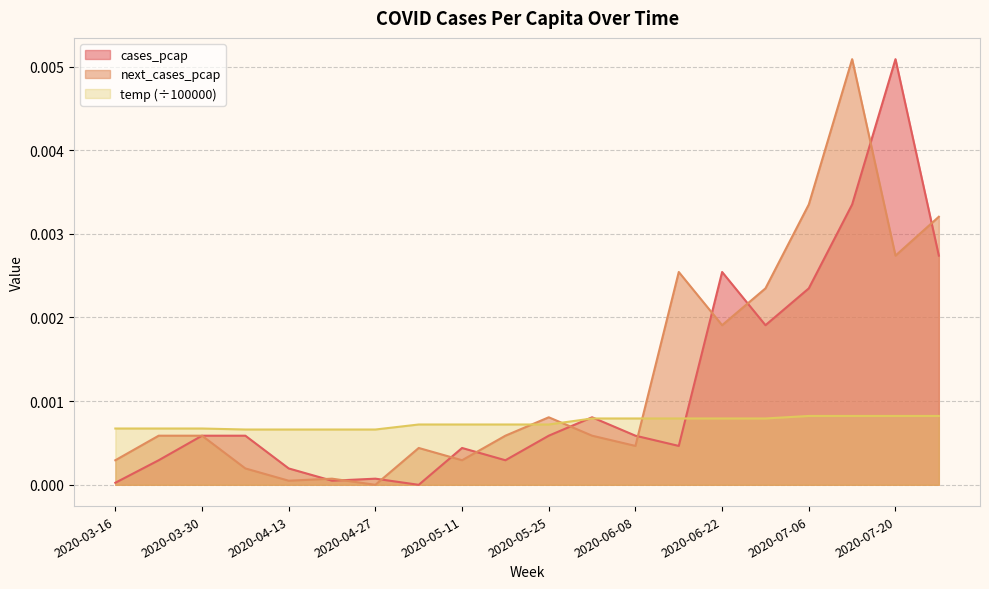

Which category has the lowest value in the temp series?

2020-04-06